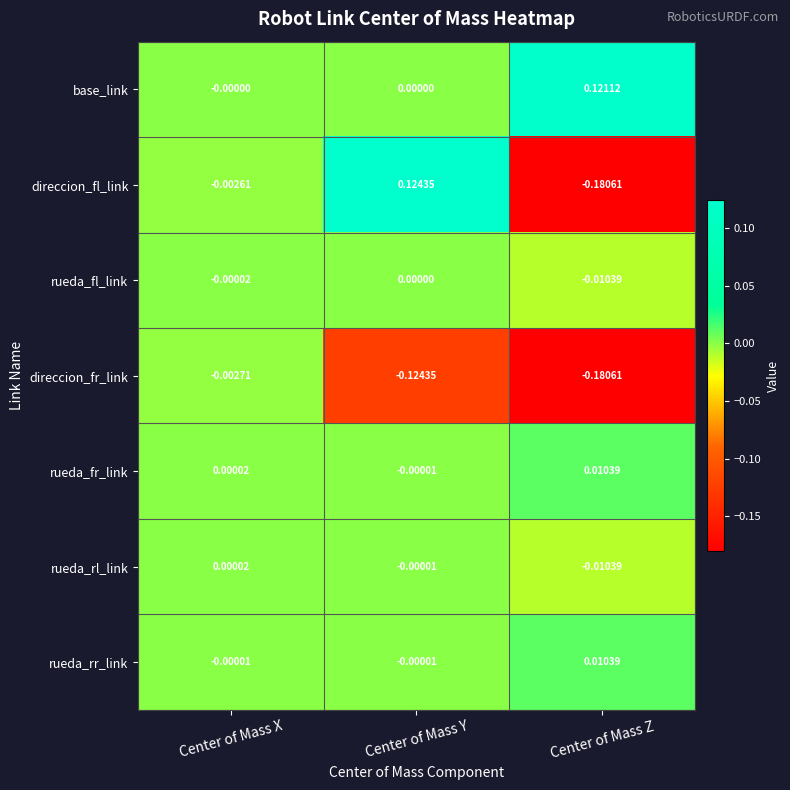

What is the difference between the highest and lowest values at Center of Mass Y?

0.2